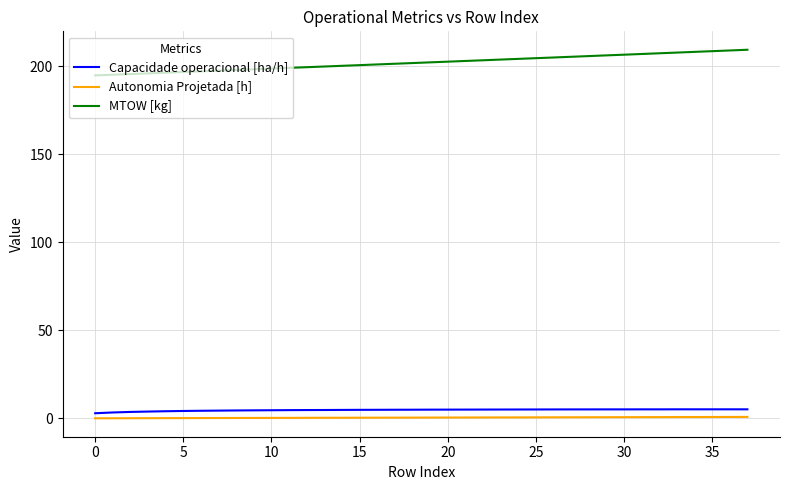

Which series has the largest total across all categories?

MTOW [kg]